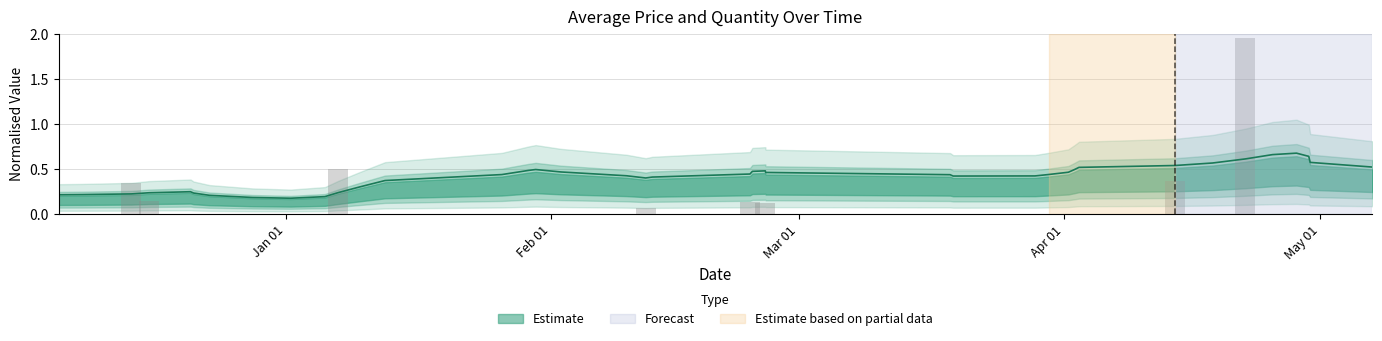

True or false: the data shows 0.1 at 9.

False